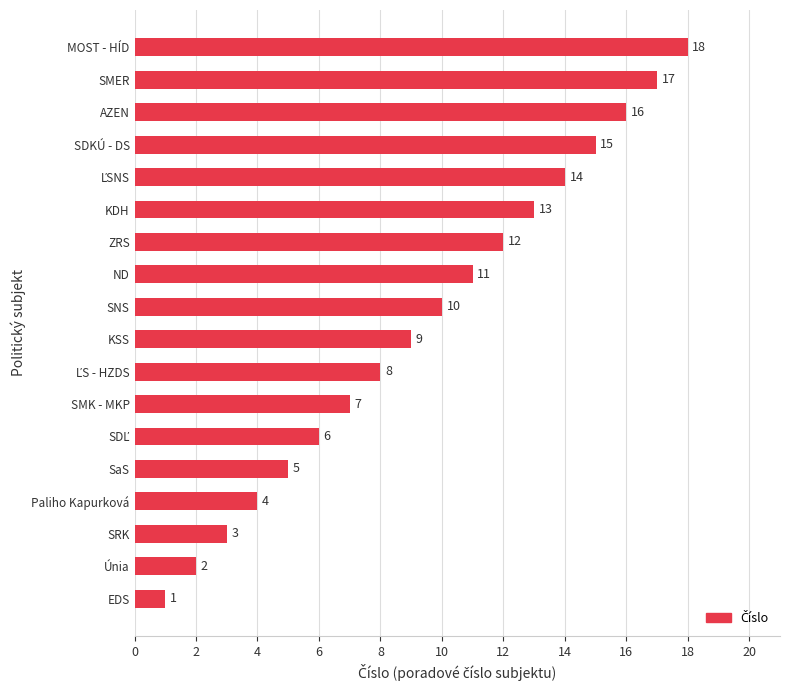

What is the difference between the maximum and minimum values?

17